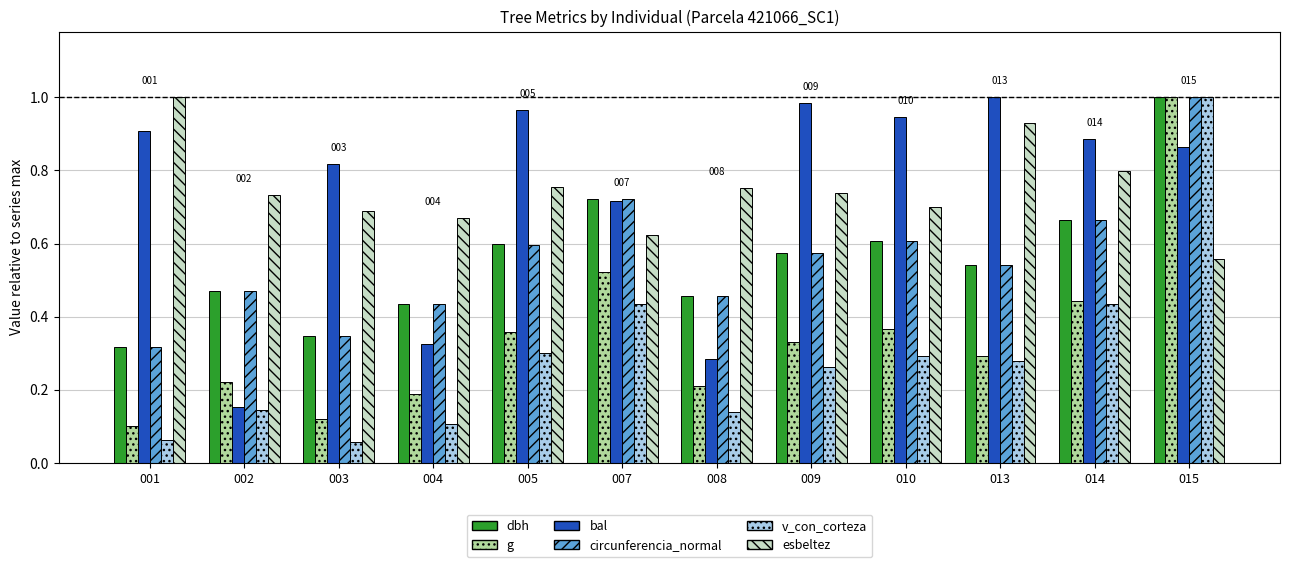

Which series has the largest range (max minus min)?

v_con_corteza